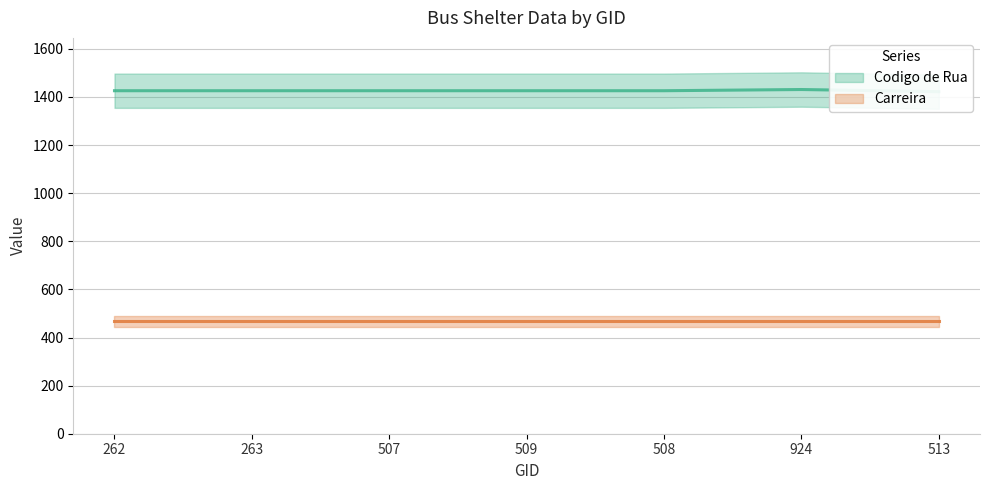

What is the difference between the maximum and minimum values?

9